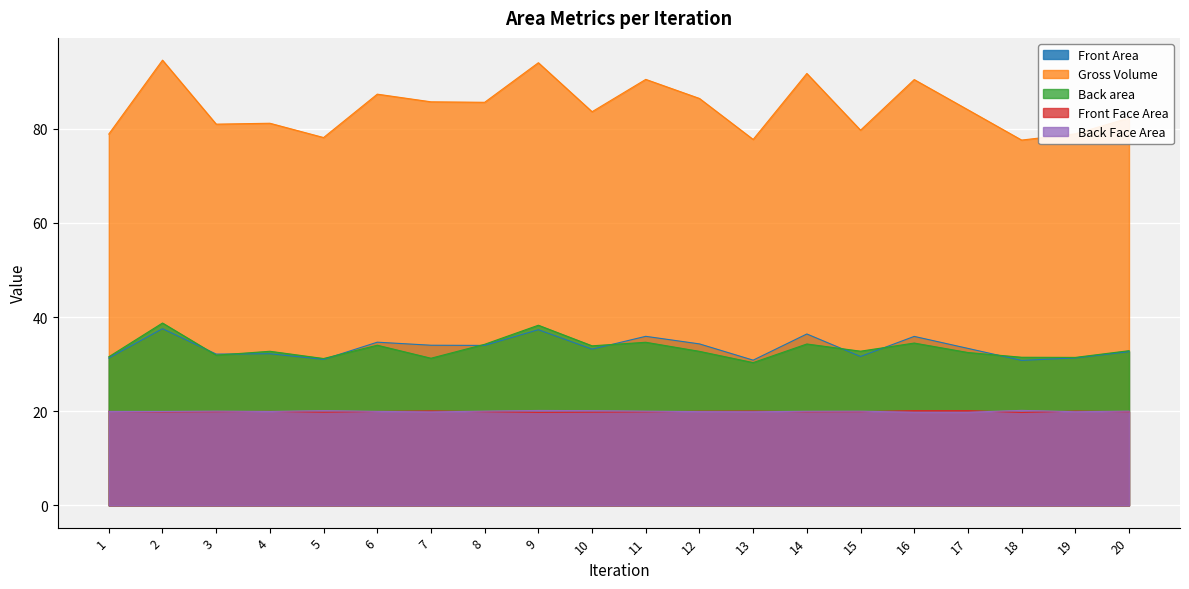

How many lines are shown in the chart?

5